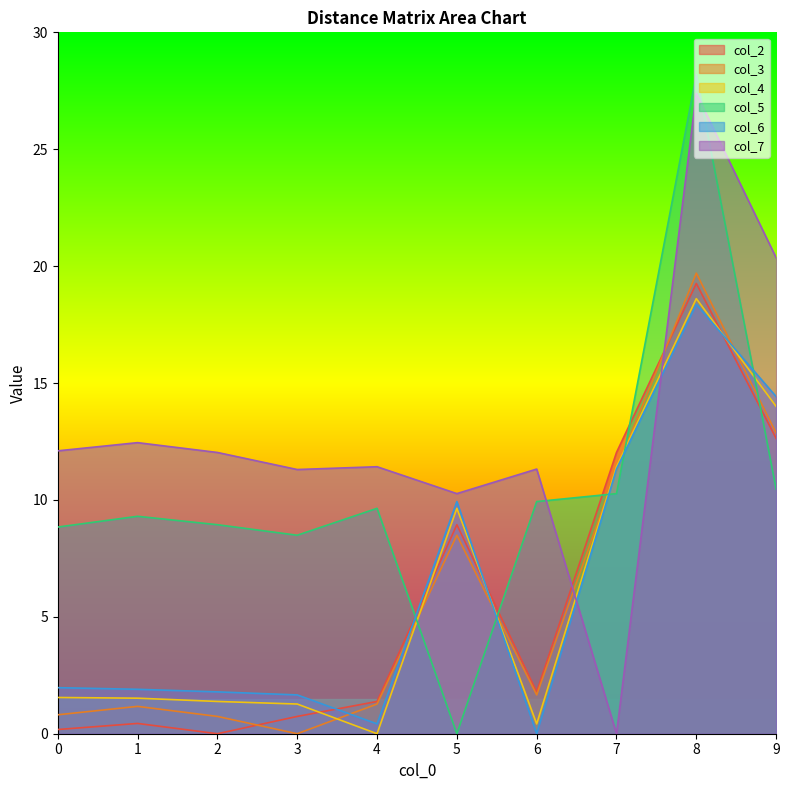

What is the difference between the maximum and second lowest values in the col_4 series?

18.2